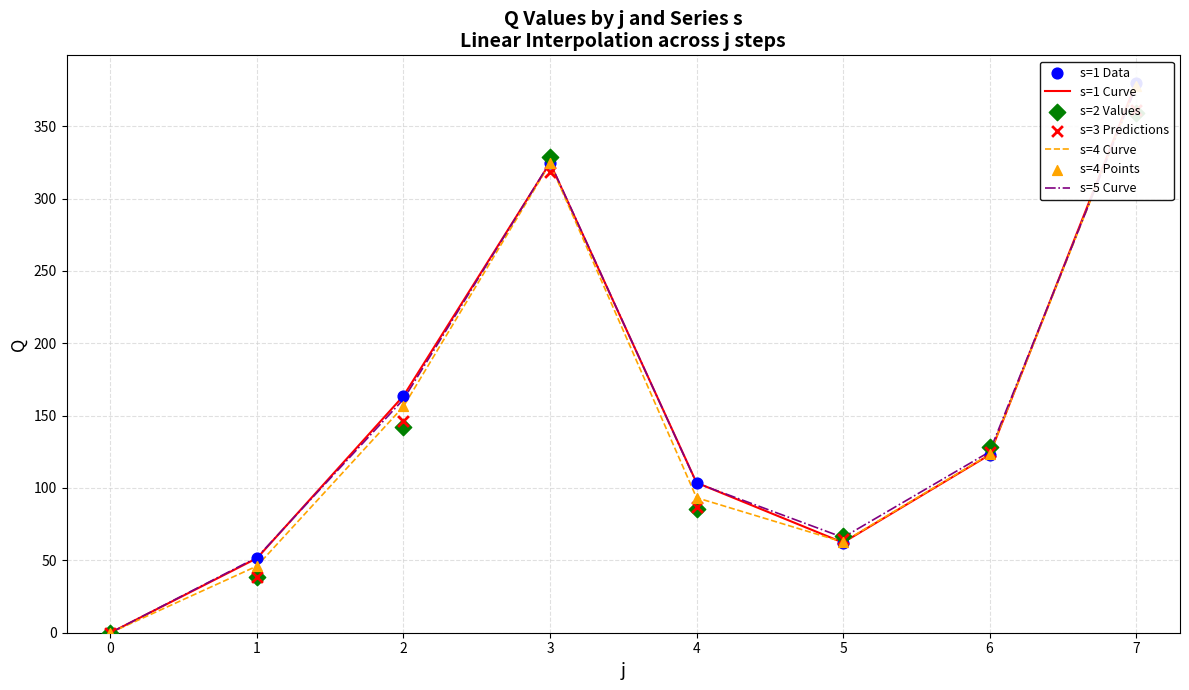

What are all the series names shown in the legend?

s1, s2, s3, s4, s5